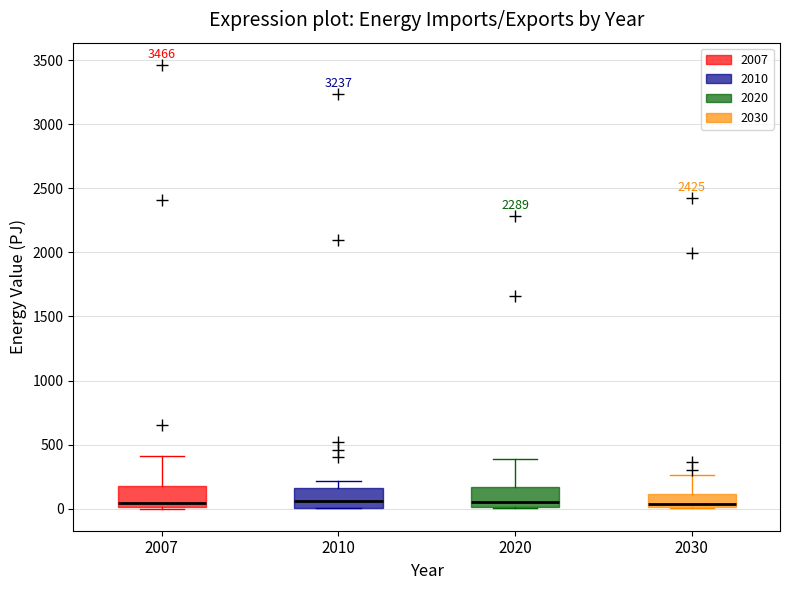

Reading left to right, transcribe this box plot: for each box, give where its median line is, the range the box spans, and where its two whiskers end, as read against the y-axis. The values are not printed on the chart, so give them approximately, as read against the axis.

2007: median 50, box 0 to 150, whiskers 0 to 400
2010: median 50, box 0 to 150, whiskers 0 to 200
2020: median 50, box 0 to 150, whiskers 0 to 400
2030: median 50, box 0 to 100, whiskers 0 to 250